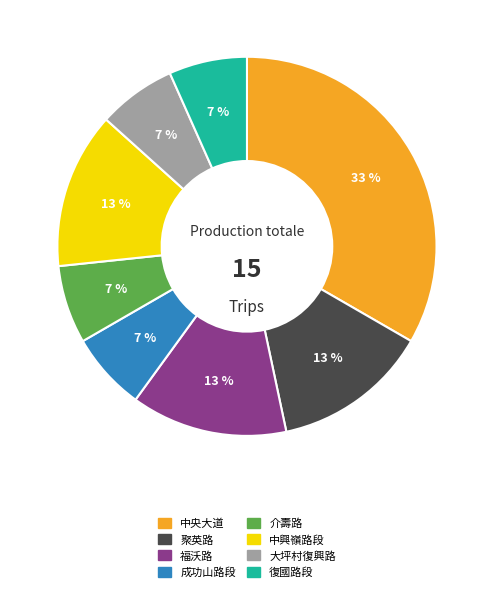

To the nearest percent, what is the average slice percentage?

12%